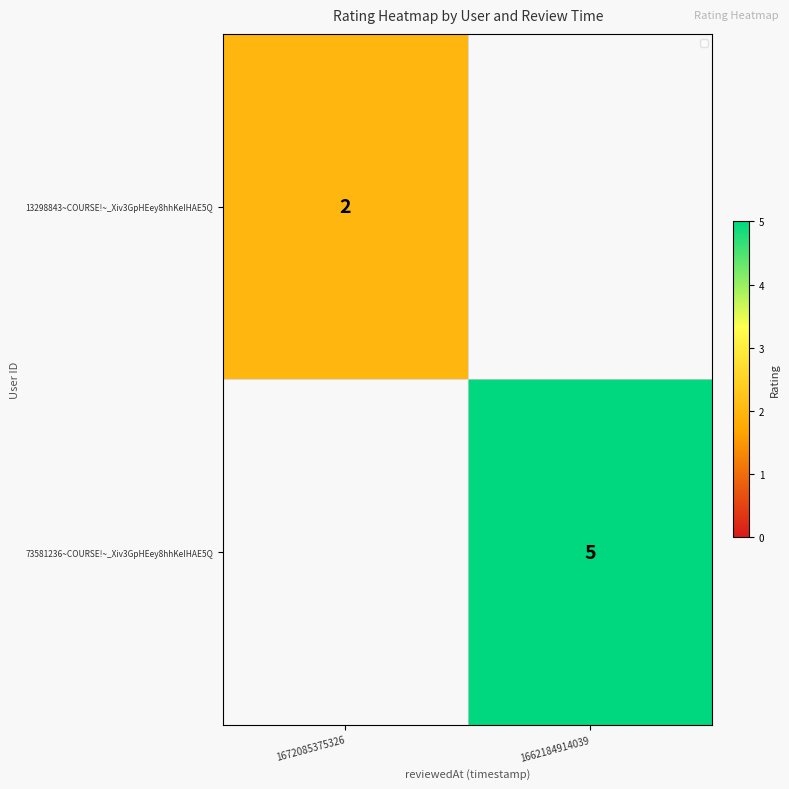

What is the greatest value displayed?

5